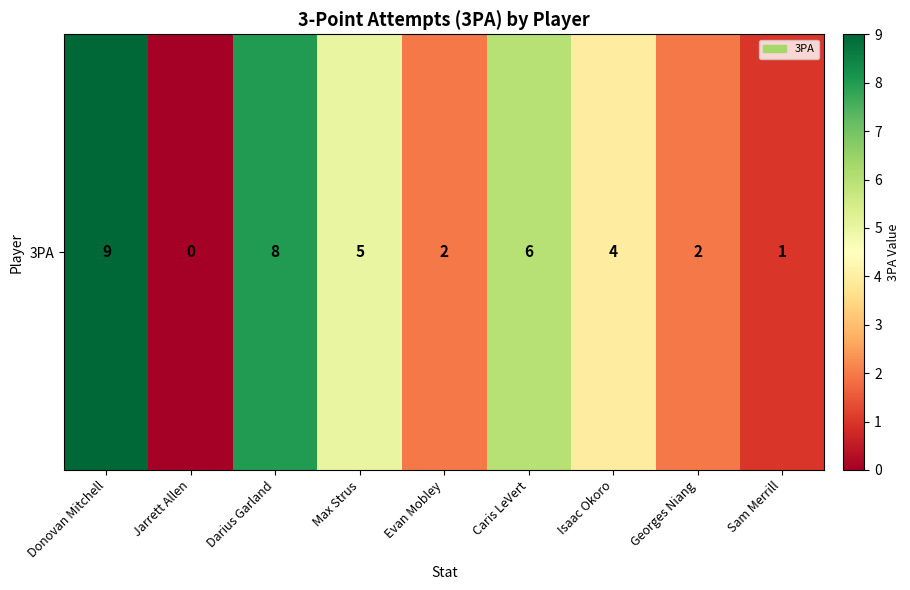

Which label corresponds to the largest value in the chart?

Donovan Mitchell